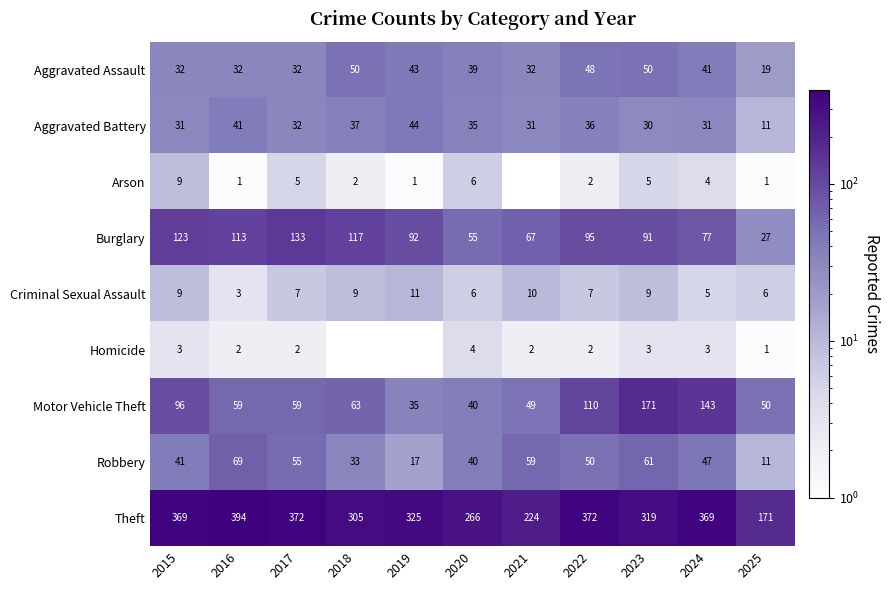

Which series changed the most between 2016 and 2025?

Theft